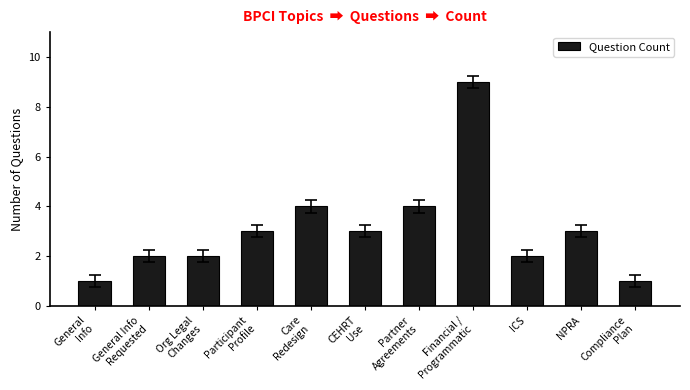

Reading right to left, extract all data points from this chart.

1	3	2	9	4	3	4	3	2	2	1